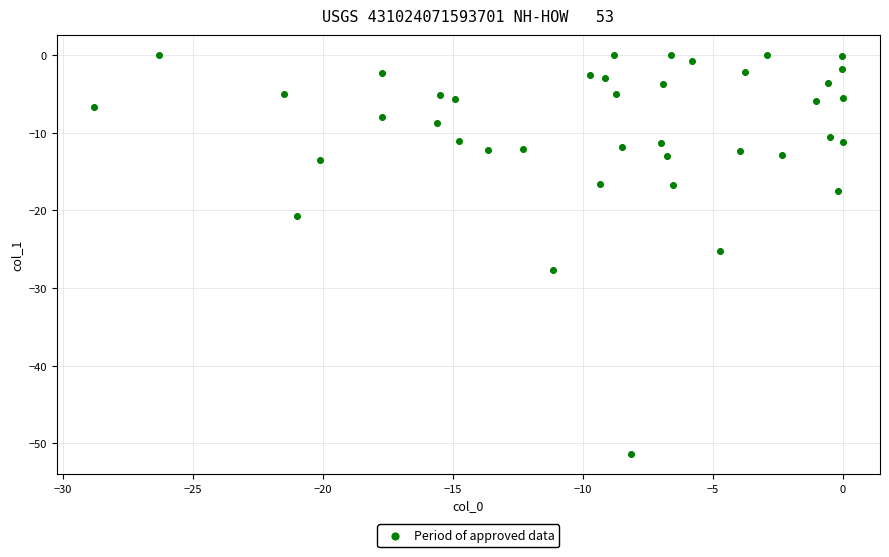

What is the range of Y values (max minus min)?

51.4